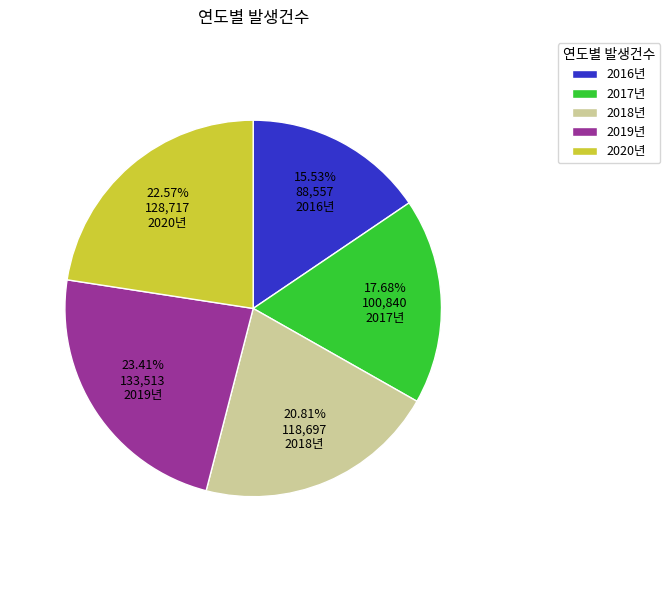

Is it true that 2019년 is 37% of the pie?

False